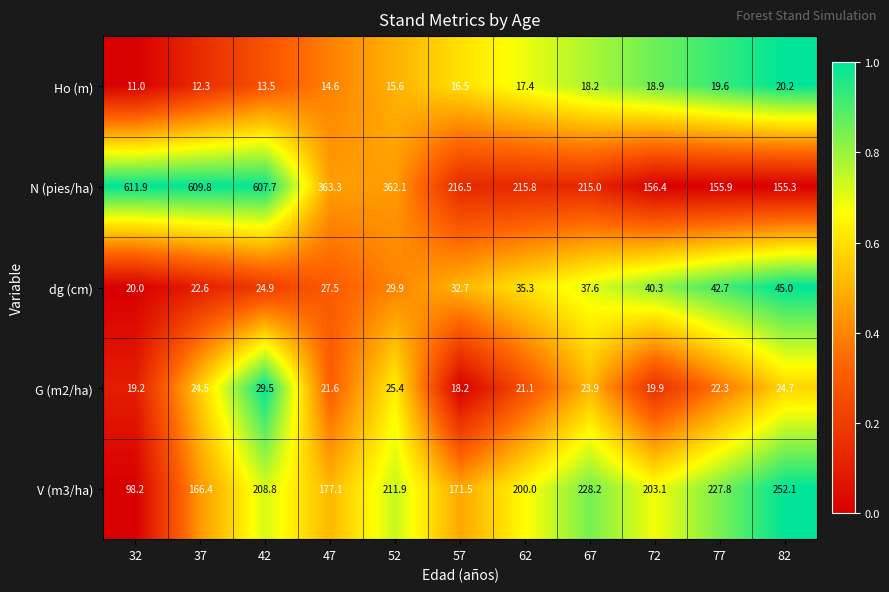

Count the number of categories in the chart.

11